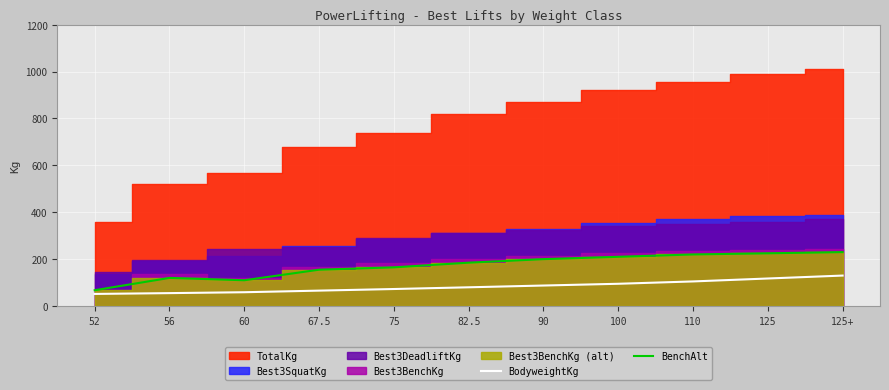

What position from the right is 60?

9